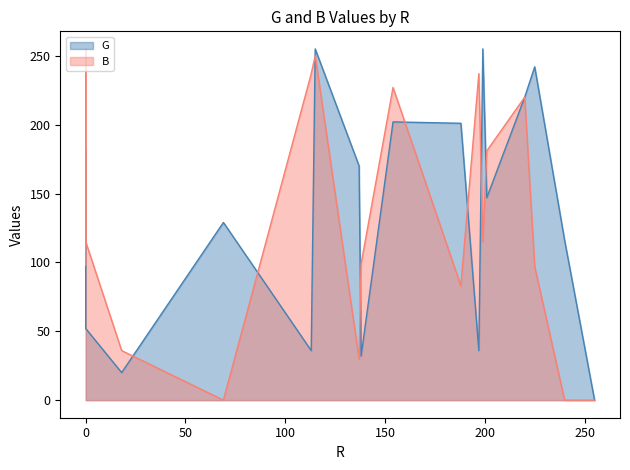

What is the average value of the B series?

133